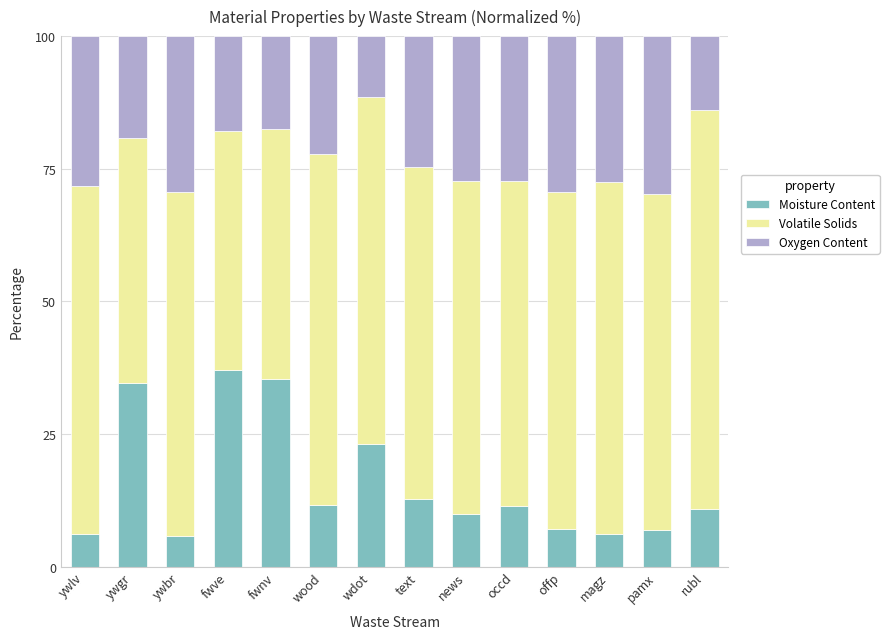

What is the total value across all series at news?

100.0